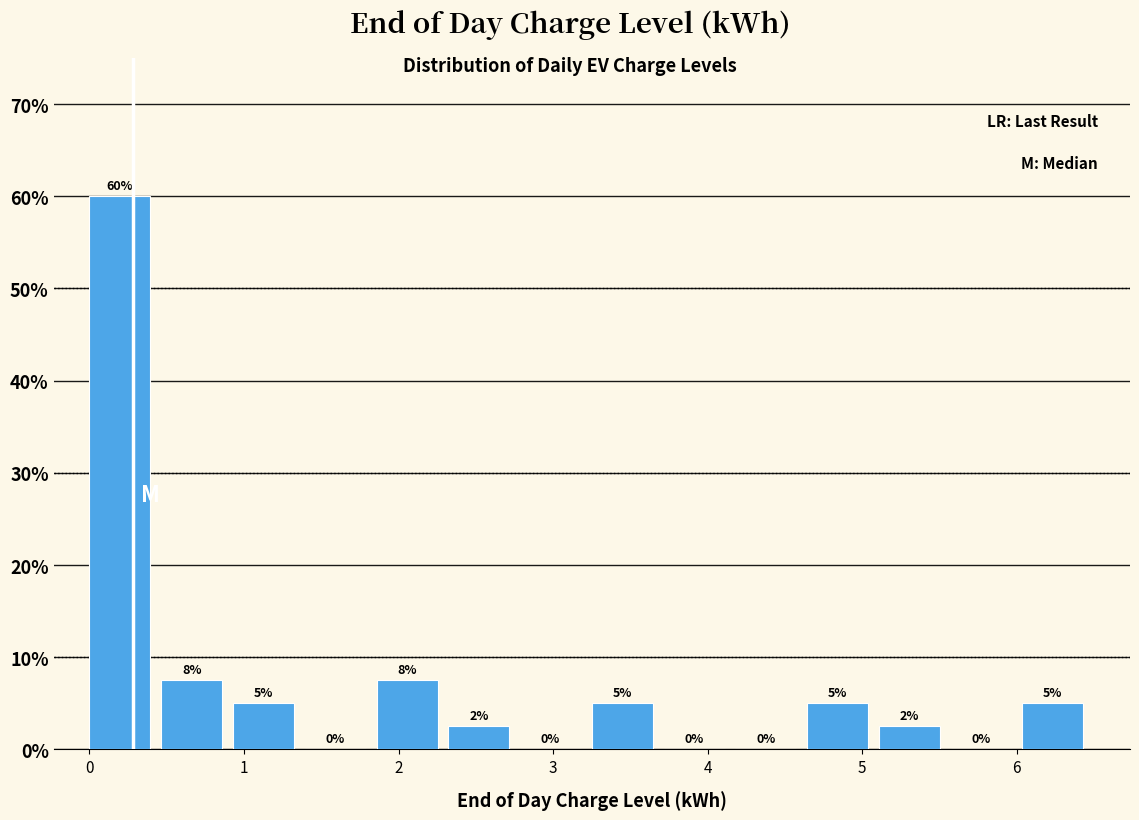

Which range on the x-axis has the tallest bar?

0.0 to 0.5